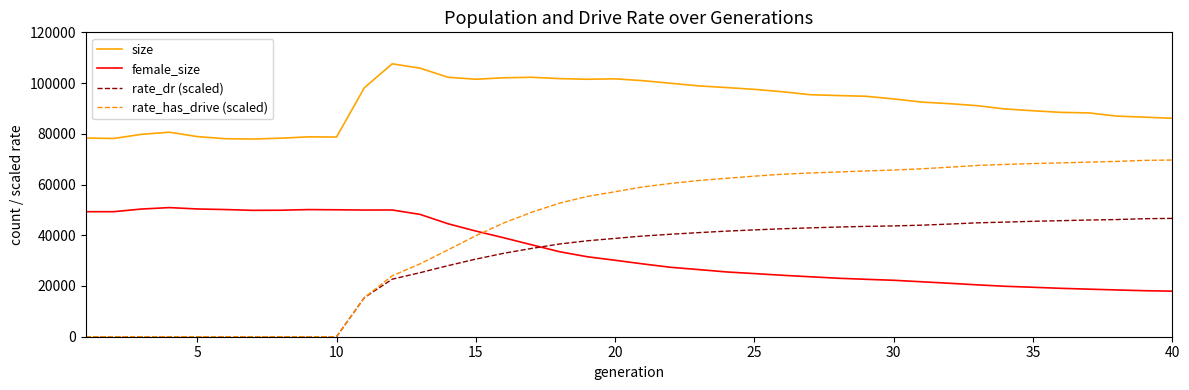

True or false: female_size and size intersect in this chart.

False